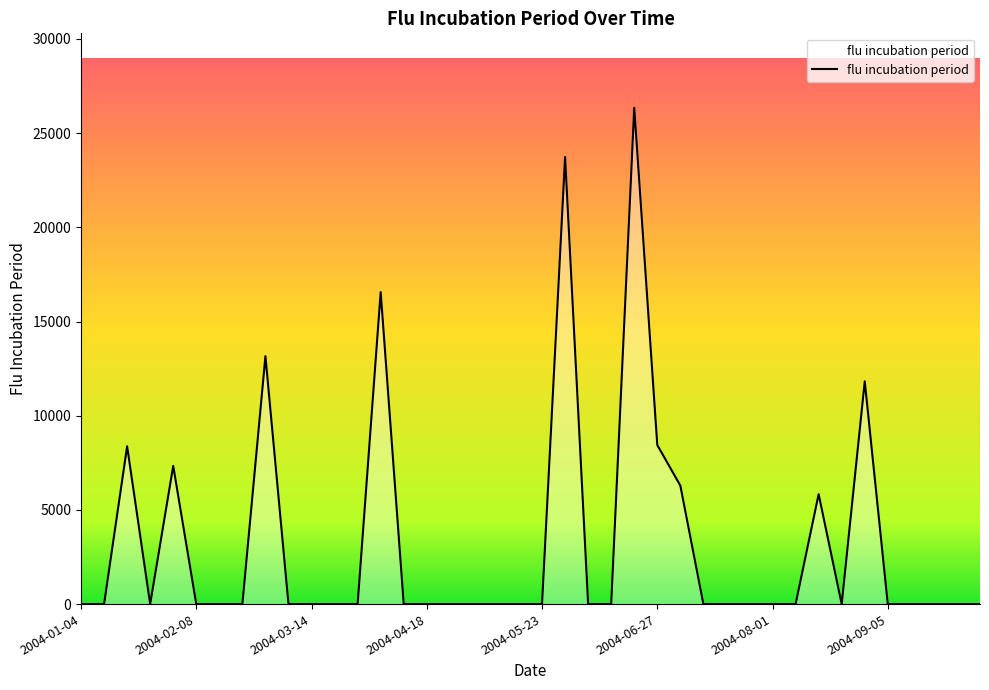

What is the label of the 23rd point from the left?

2004-06-06